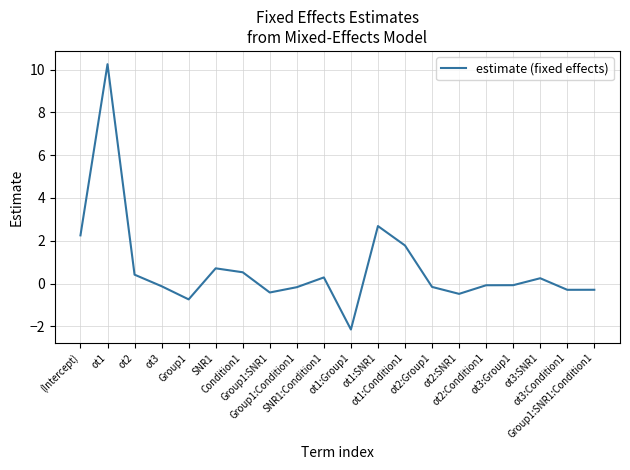

What is the difference between the maximum and minimum values?

12.4